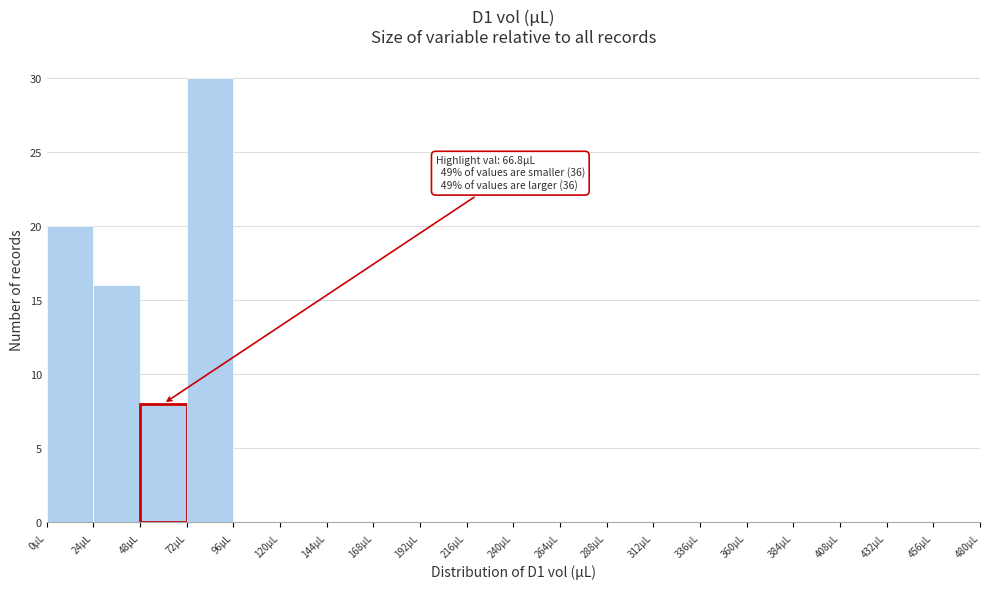

Over which range of the x-axis is the bar tallest?

72 to 96